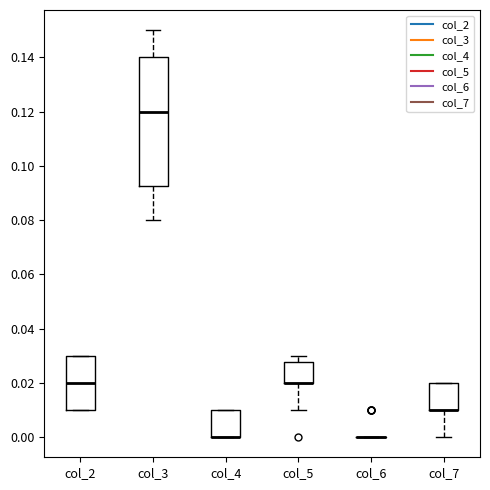

Reading left to right, read every box against the y-axis: the position of its median line, the range the box covers, and the ends of its whiskers. The values are not printed on the chart, so give them approximately, as read against the axis.

col_2: median 0.020, box 0.010 to 0.030, whiskers 0.010 to 0.030
col_3: median 0.120, box 0.092 to 0.140, whiskers 0.080 to 0.150
col_4: median 0.000 (drawn on the box's lower edge), box 0.000 to 0.010, whiskers 0.000 to 0.010
col_5: median 0.020 (drawn on the box's lower edge), box 0.020 to 0.028, whiskers 0.010 to 0.030
col_6: box collapsed to a line at 0.000, whiskers 0.000 to 0.000
col_7: median 0.010 (drawn on the box's lower edge), box 0.010 to 0.020, whiskers 0.000 to 0.020